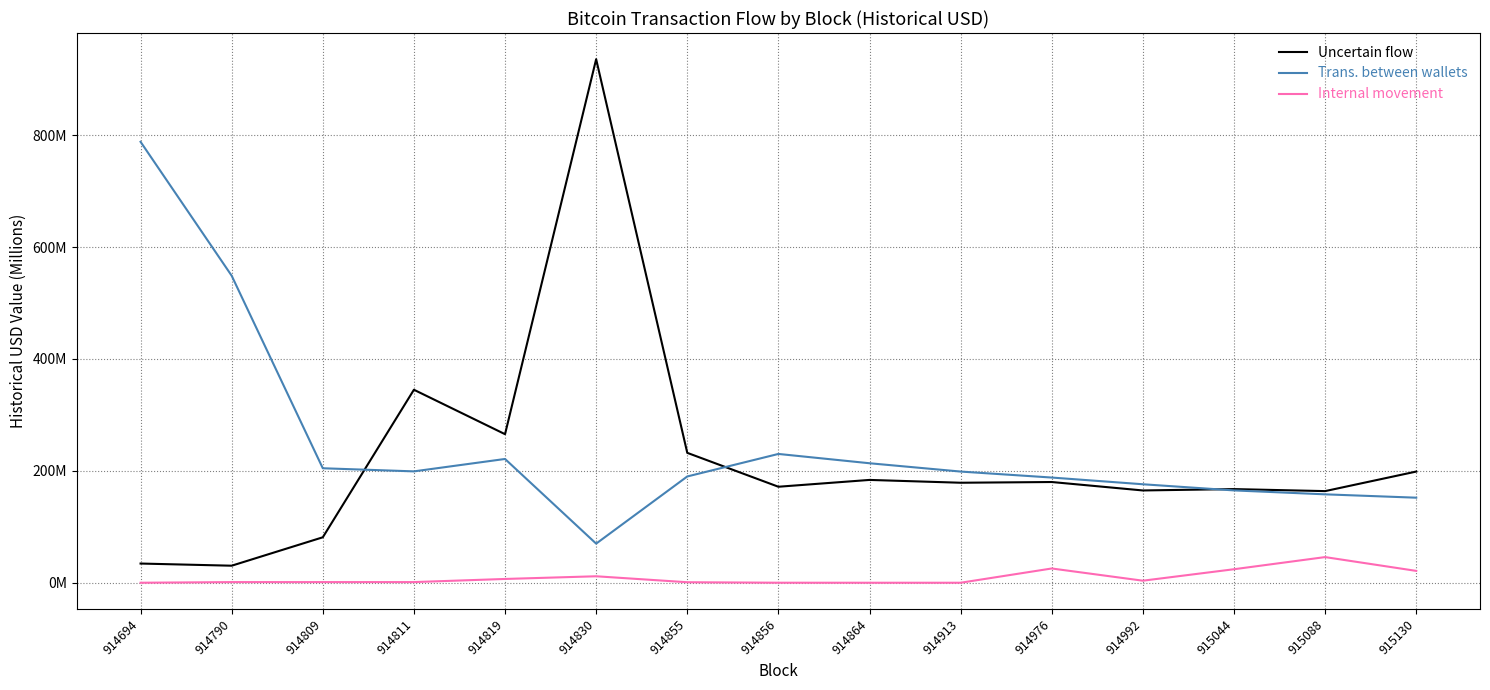

What is the difference between the Trans. between wallets values at 914790 and 914856?

318.5